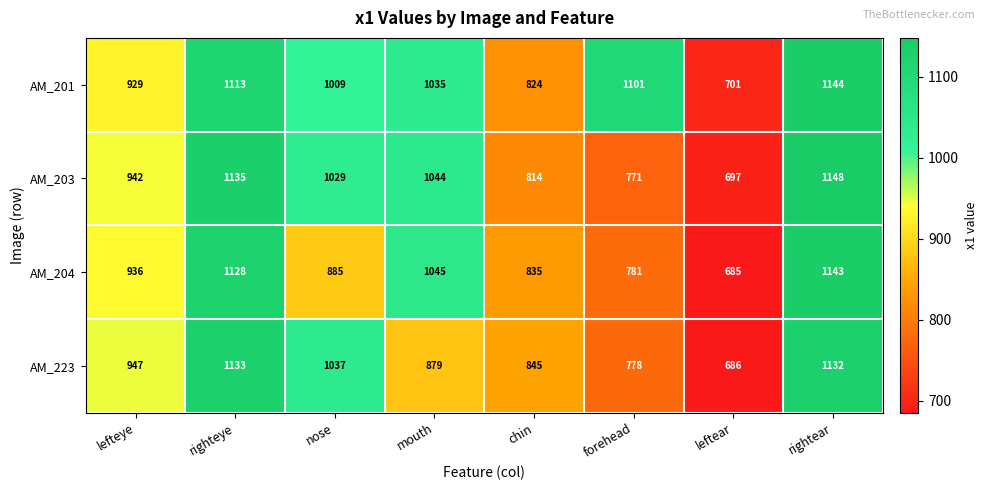

At which category does the chart reach its minimum across all series?

leftear